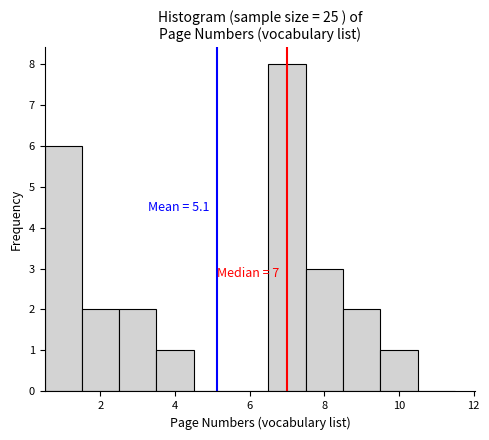

Which range on the x-axis has the tallest bar?

6.5 to 7.5